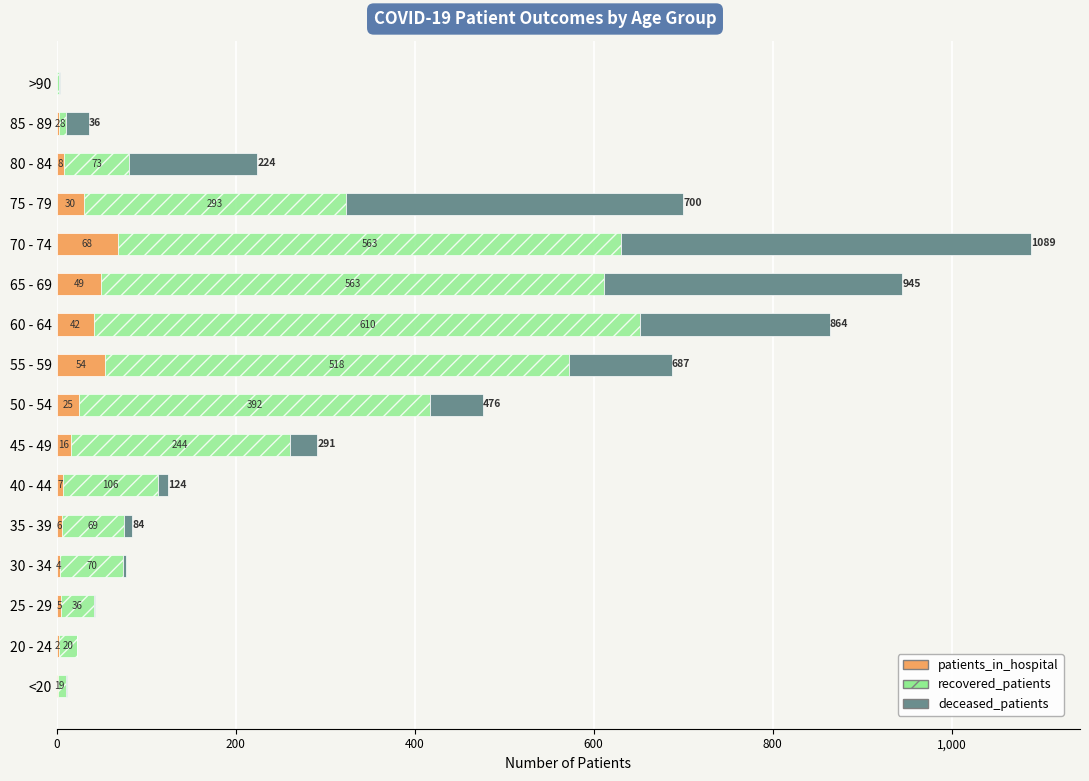

True or false: patients_in_hospital has a value of 47 at >90.

False